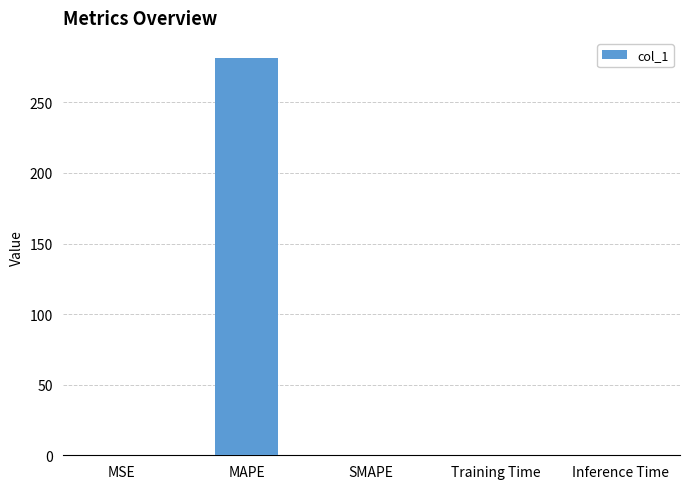

What is the sum of the values at Training Time and MSE?

0.1